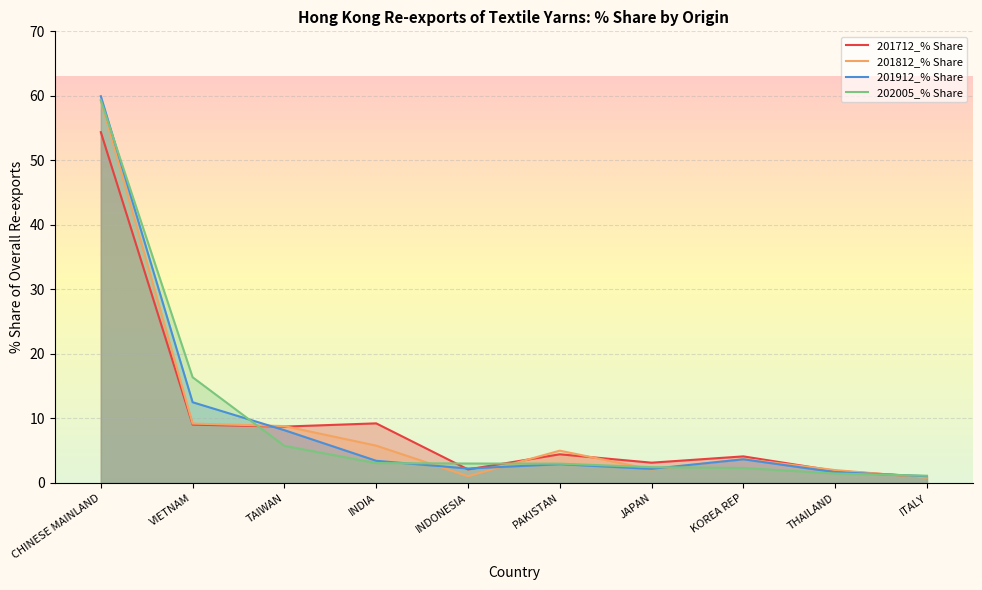

How many distinct data groups are displayed?

4